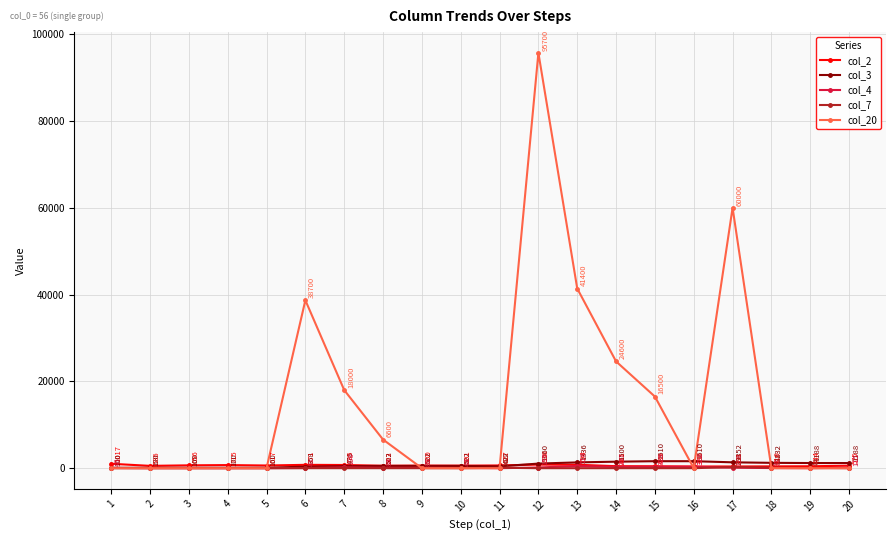

The col_4 series shows 33 at 18. True or false?

True